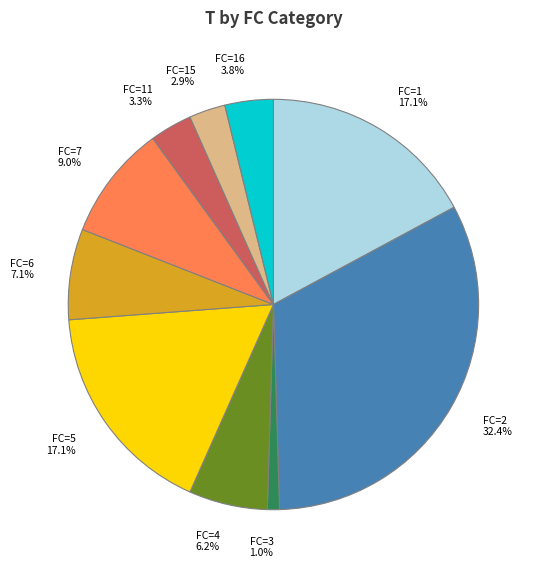

Do FC=6 7.1% and FC=7 9.0% together represent more than half of the pie?

No